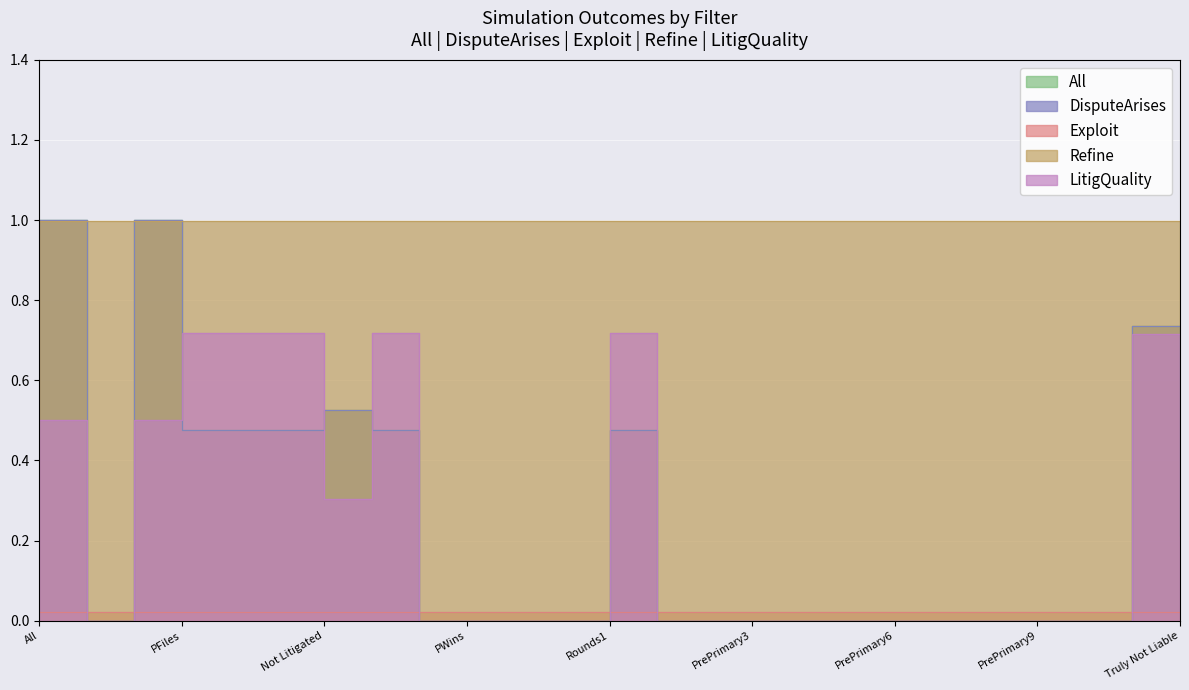

What is the label of the 17th point from the left?

PrePrimary4